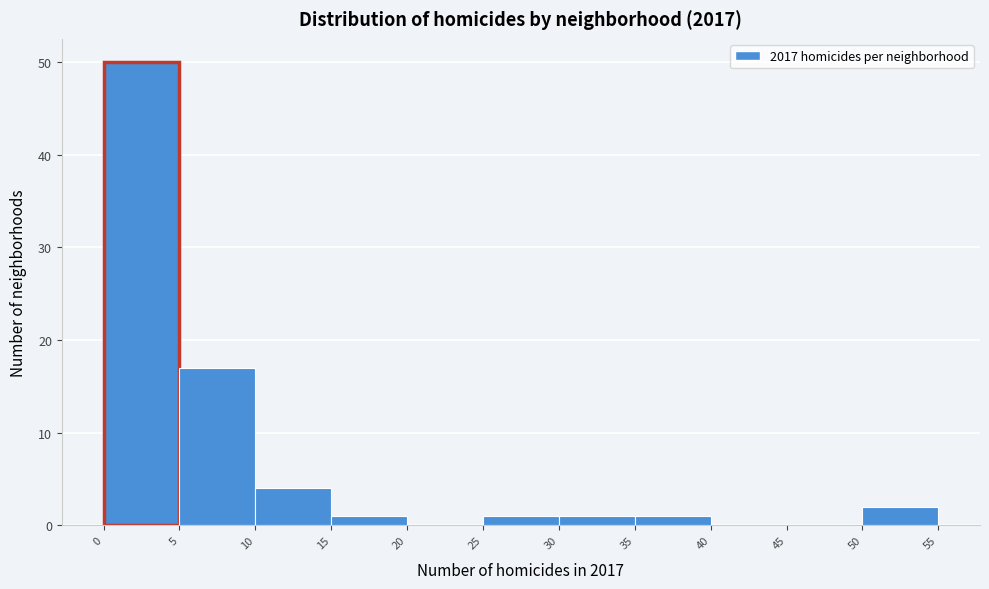

Reading left to right, list every bar in this chart as the range it spans on the x-axis followed by its height. The values are not printed on the chart, so give them approximately, as read against the axis.

0 to 5: 50
5 to 10: 17
10 to 15: 4
15 to 20: 1
20 to 25: 0
25 to 30: 1
30 to 35: 1
35 to 40: 1
40 to 45: 0
45 to 50: 0
50 to 55: 2